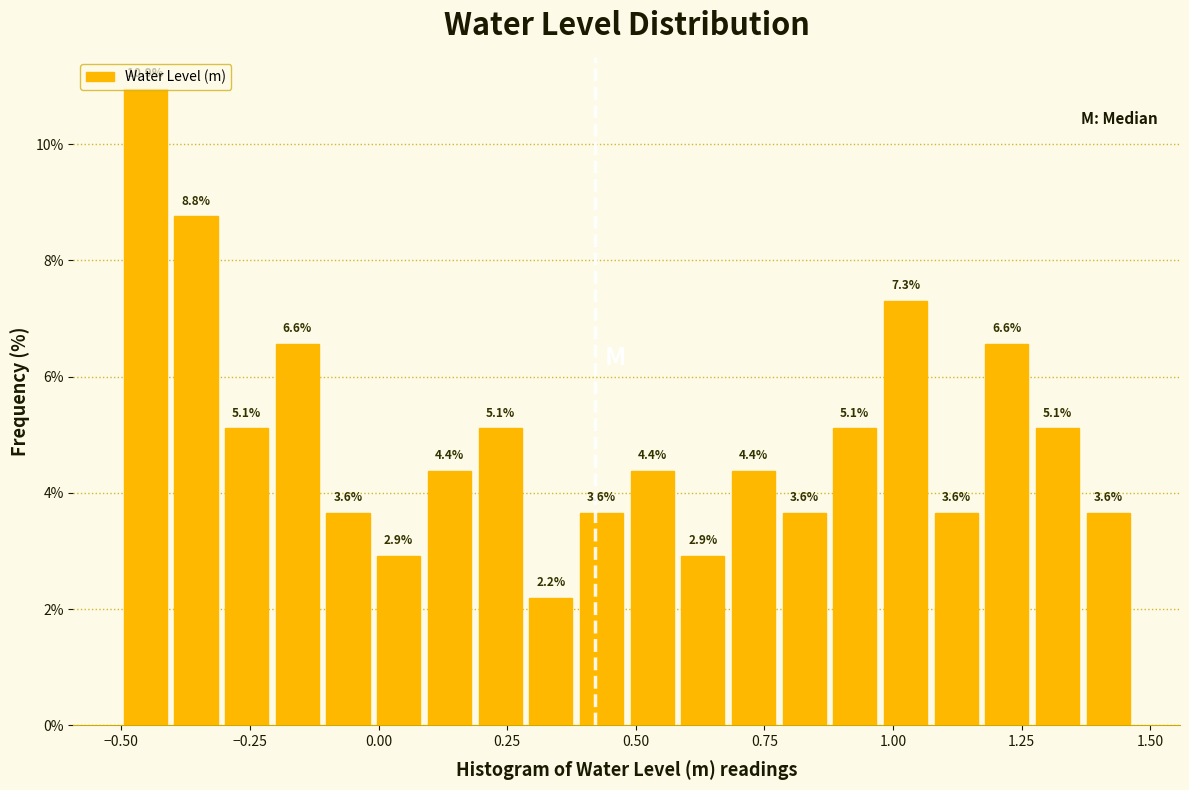

Read against the x-axis, roughly where is the centre of the tallest bar?

-0.45